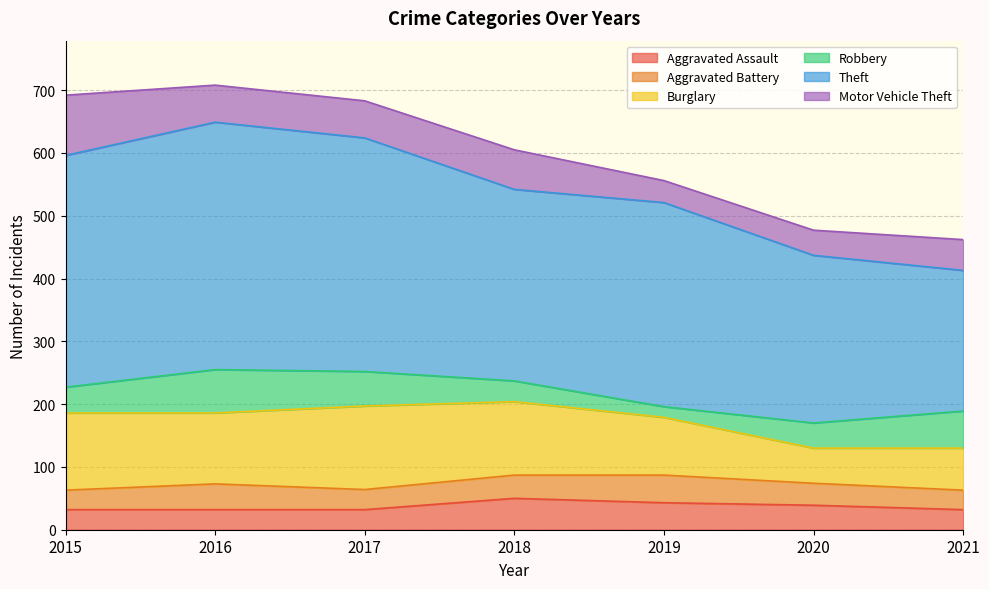

Does the chart display data point markers on the line(s)?

No